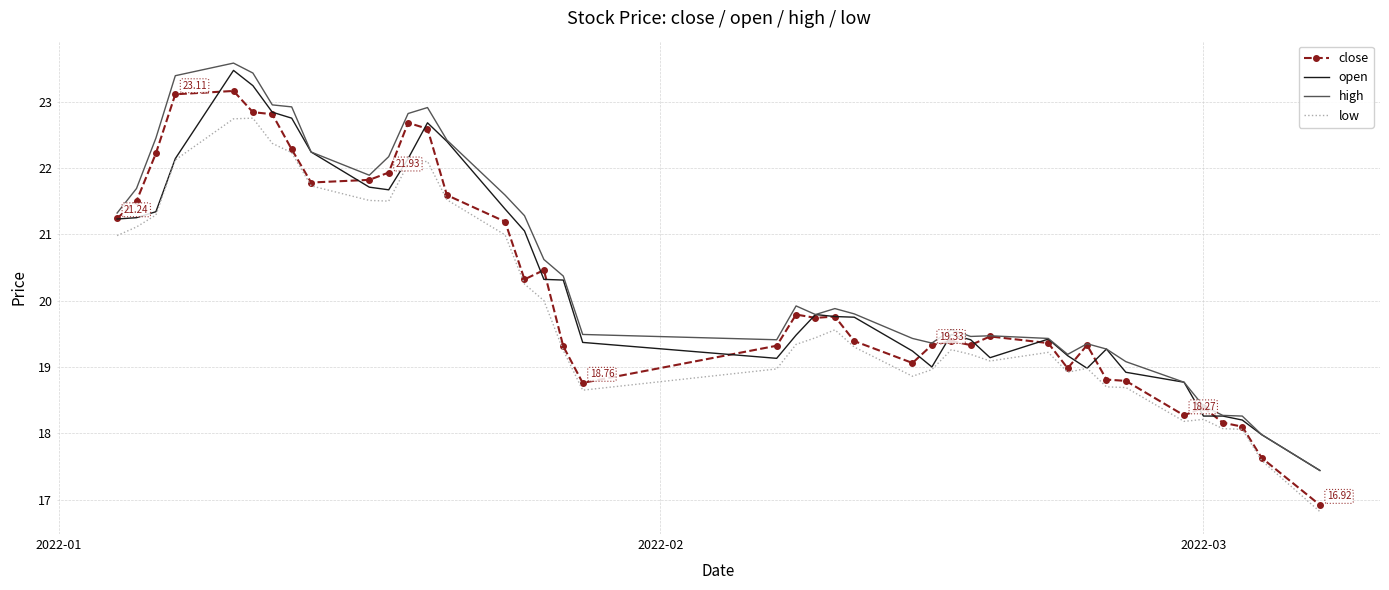

Which series has the widest spread of values?

close